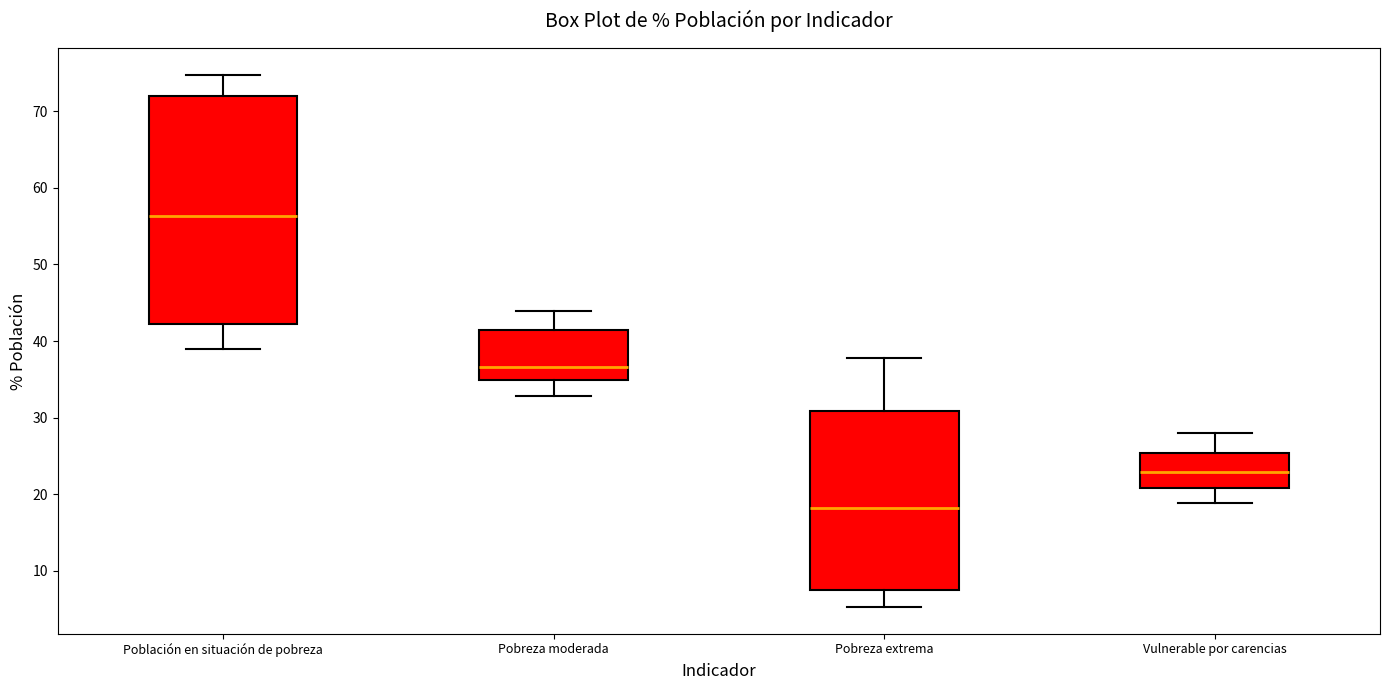

Which box is the tallest, from its lower edge to its upper edge?

Población en situación de pobreza